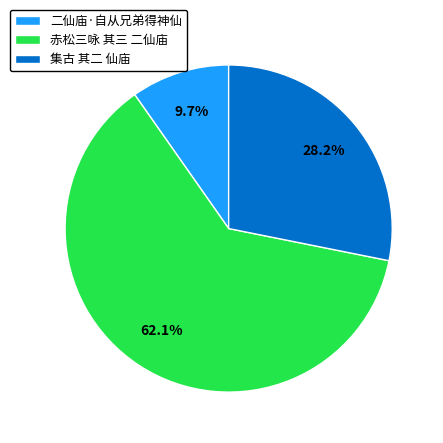

True or false: 赤松三咏 其三 二仙庙 accounts for 70% of the total.

False